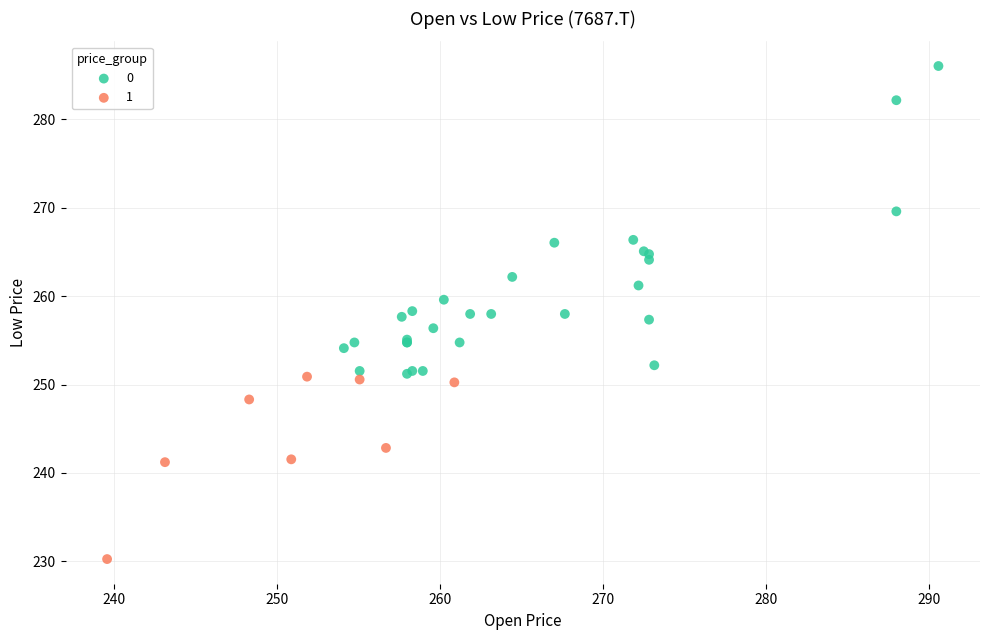

What are all the series names shown in the legend?

0, 1